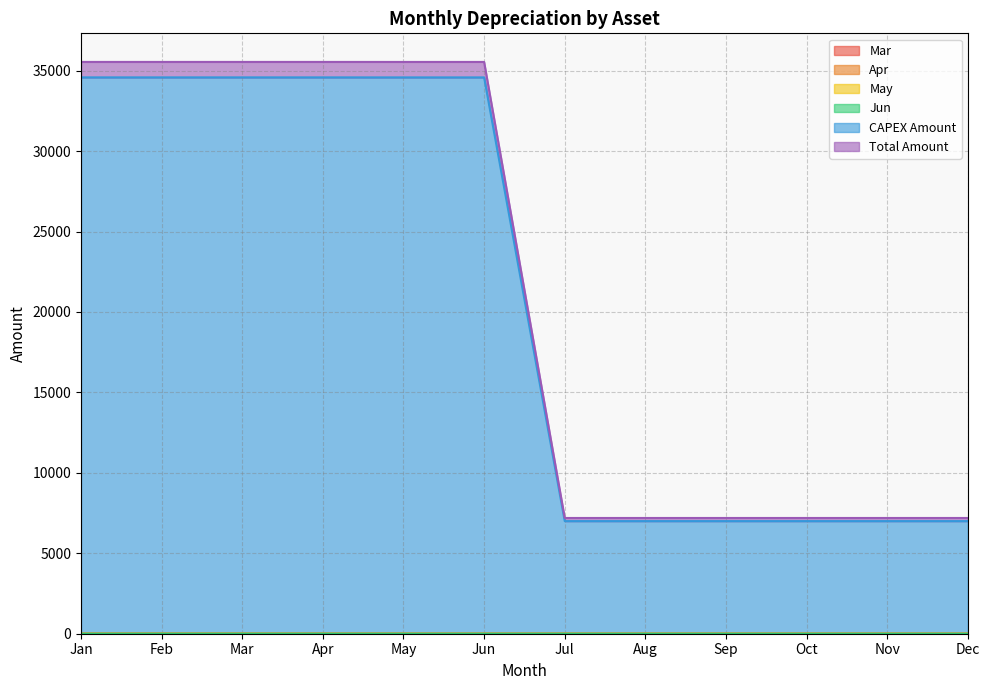

Does the chart display data point markers on the line(s)?

No